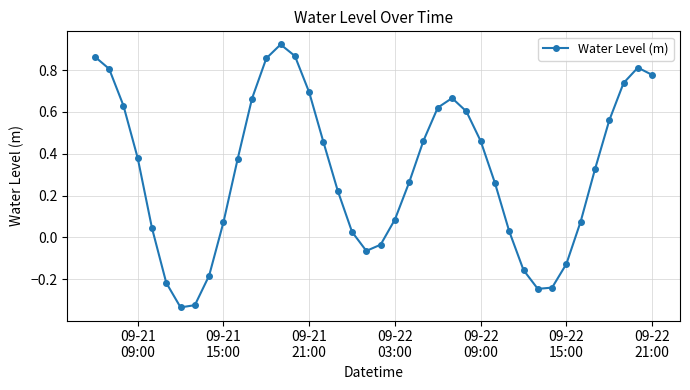

True or false: the data has more than 2 interior local peaks.

True